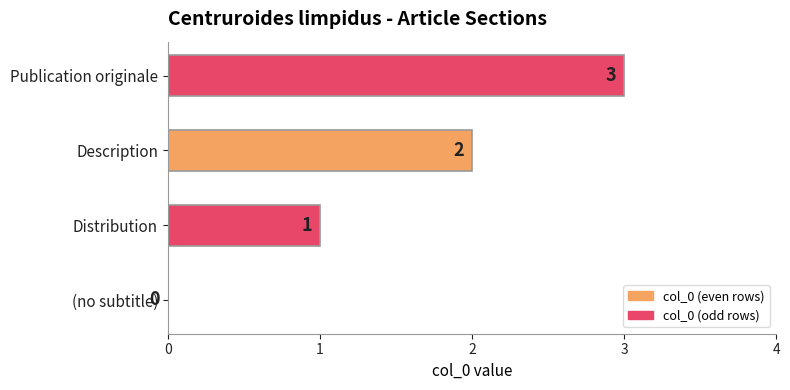

Approximately how many times larger is the value at Distribution compared to Publication originale?

0.3